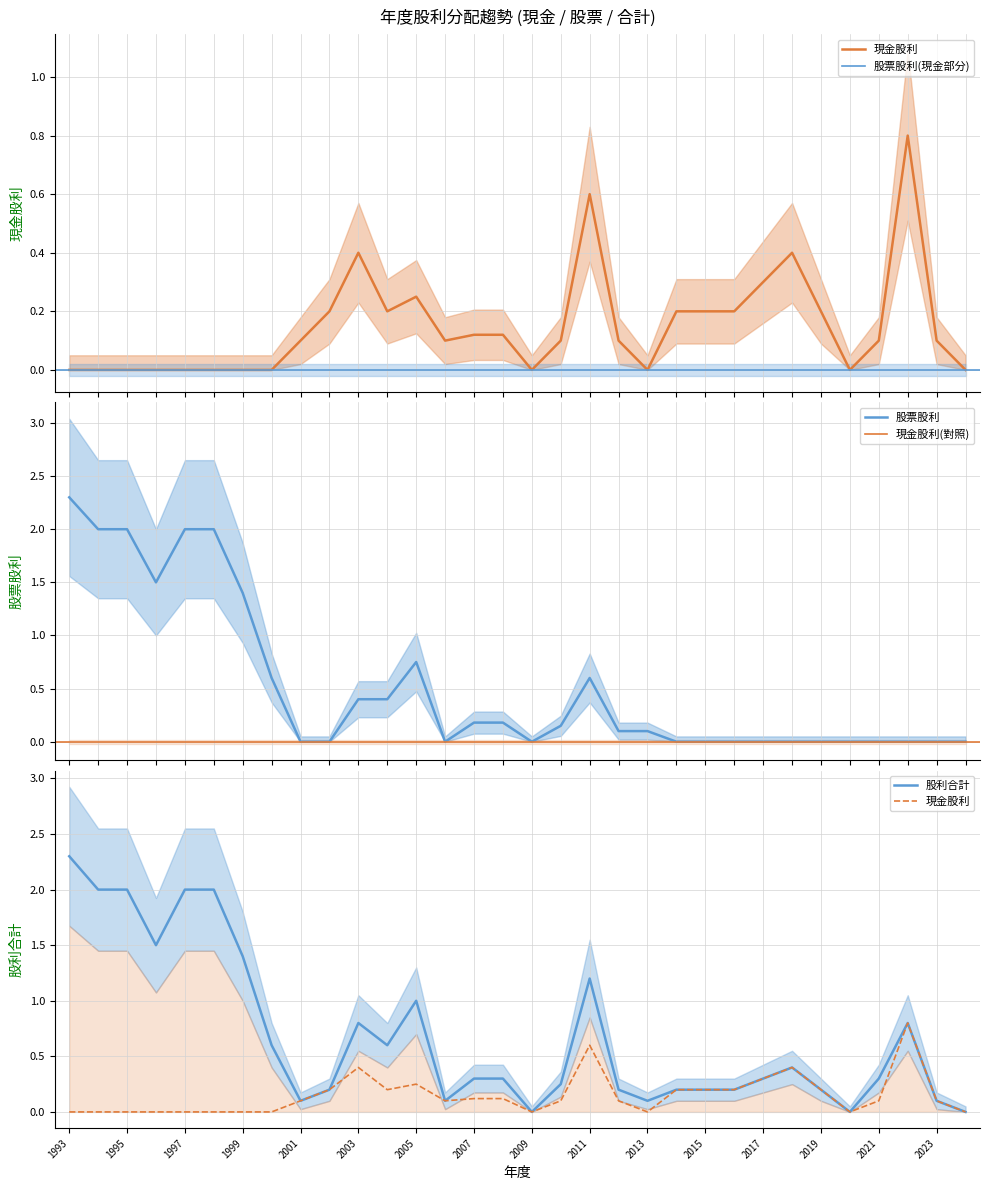

Which category has the highest value in the 現金股利合計 series?

2022